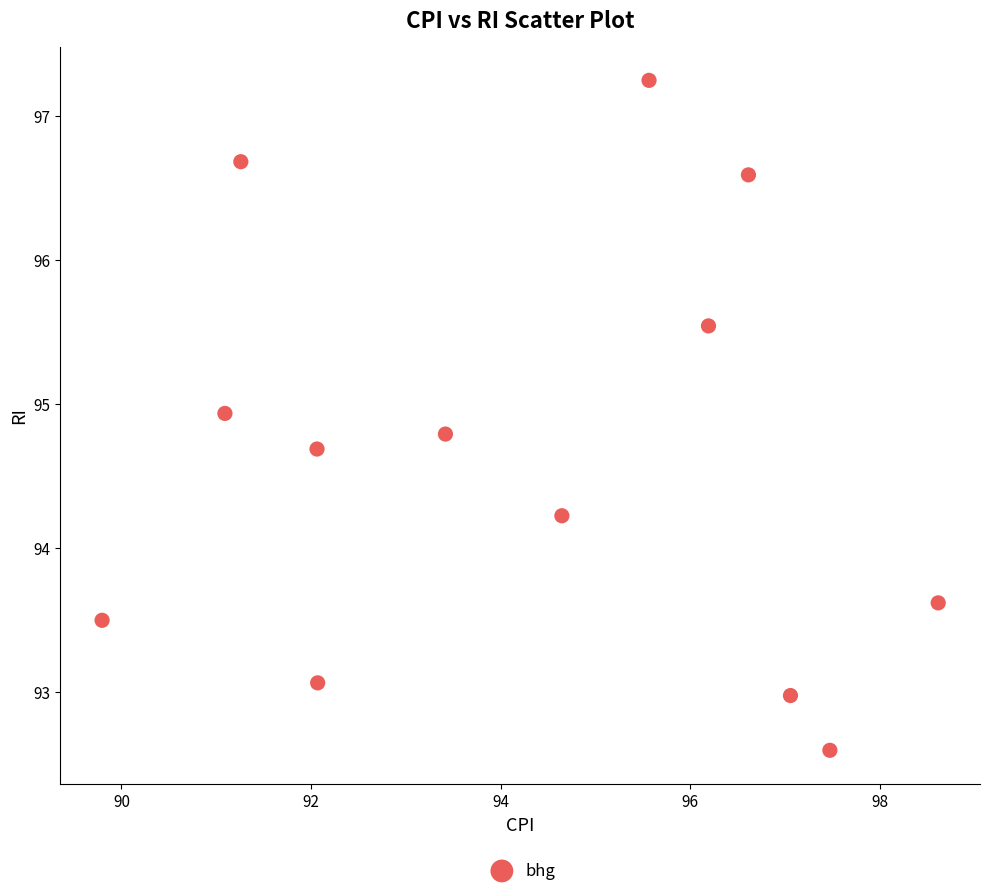

What is the range of X values (max minus min)?

8.8